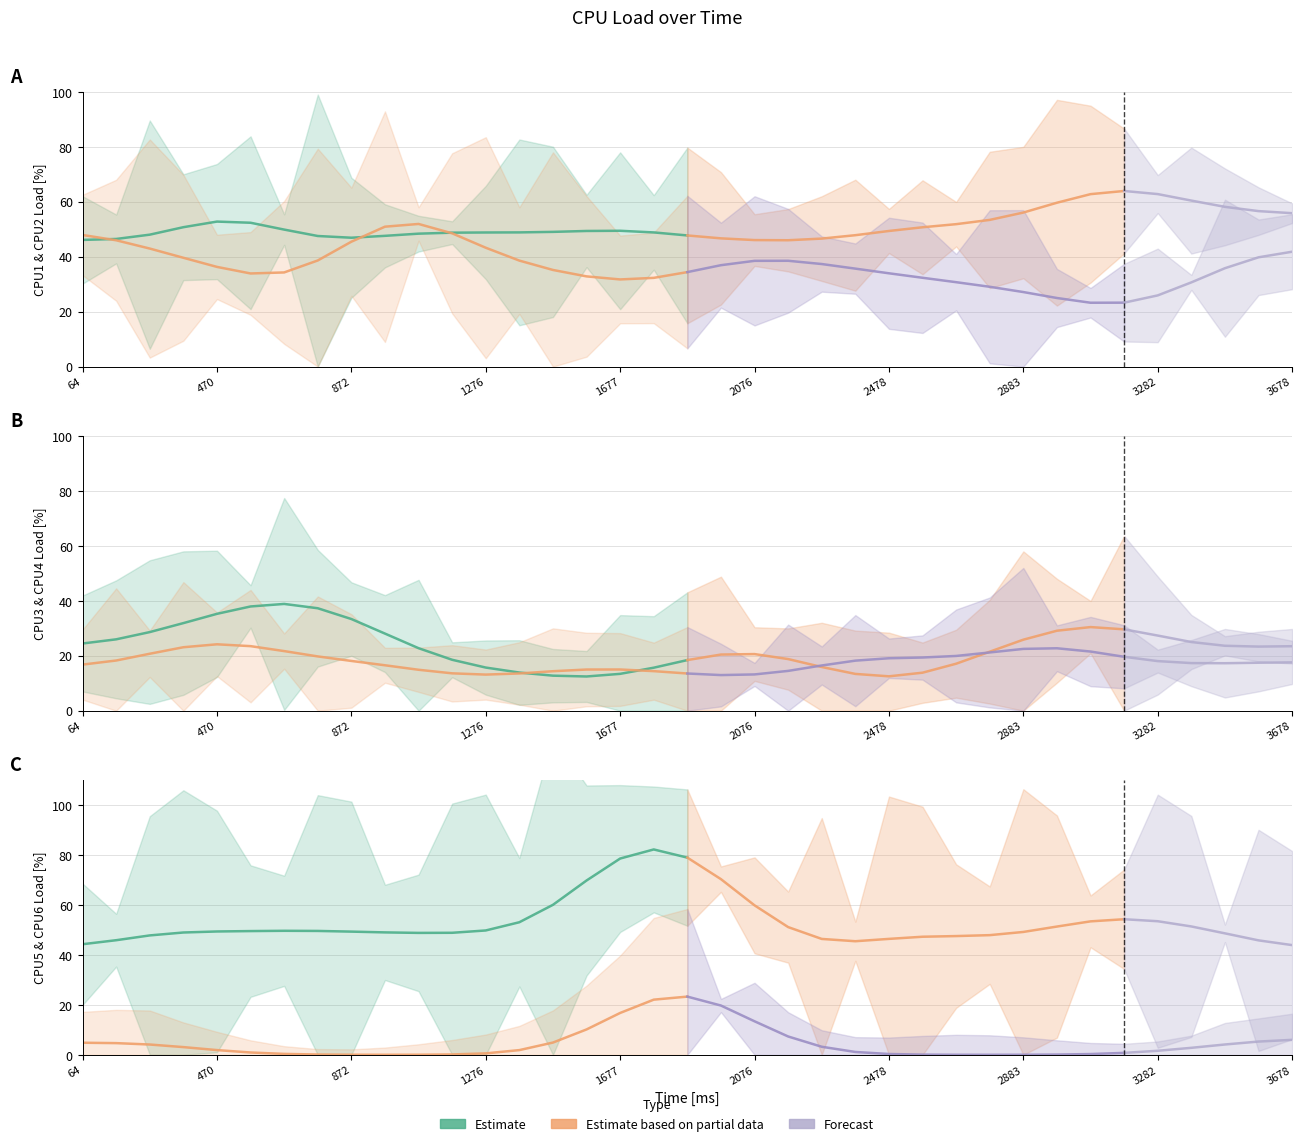

What is the total value across all series at 3576?

199